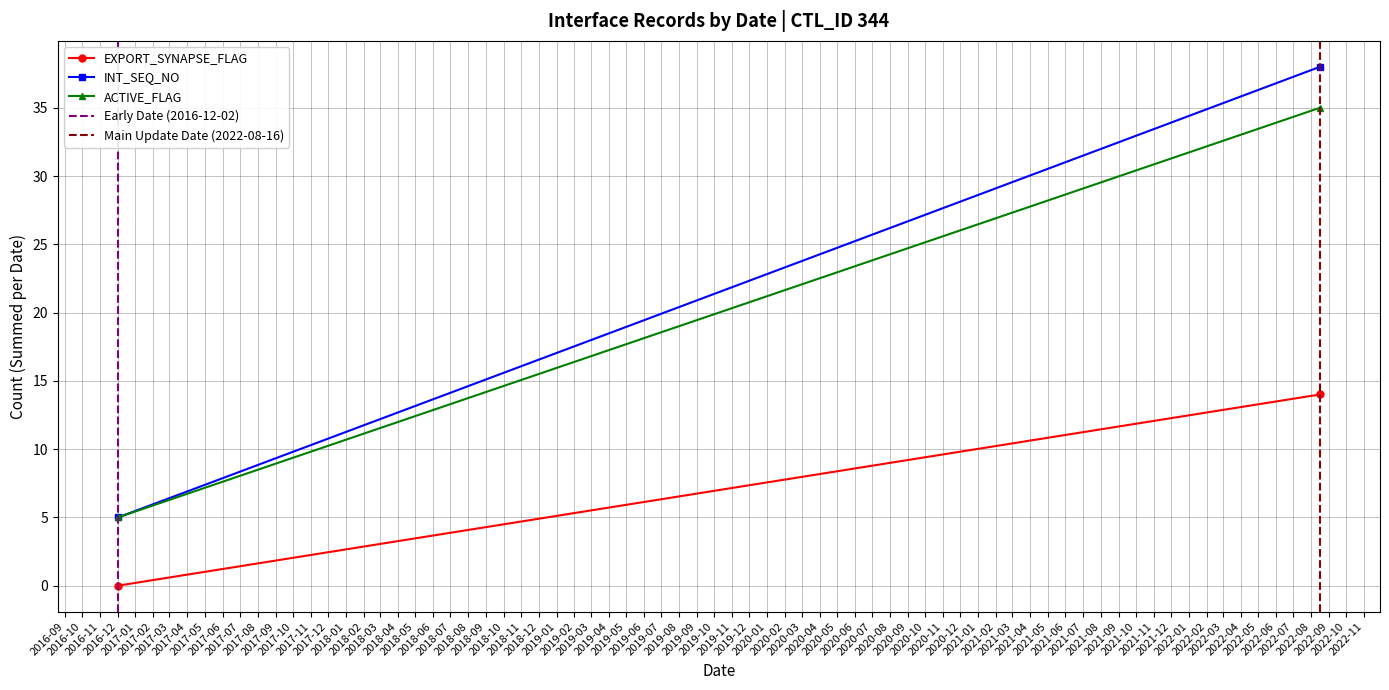

Is the value of Main Update Date (2022-08-16) at 2016-09 greater than the value of INT_SEQ_NO at 2016-09?

No